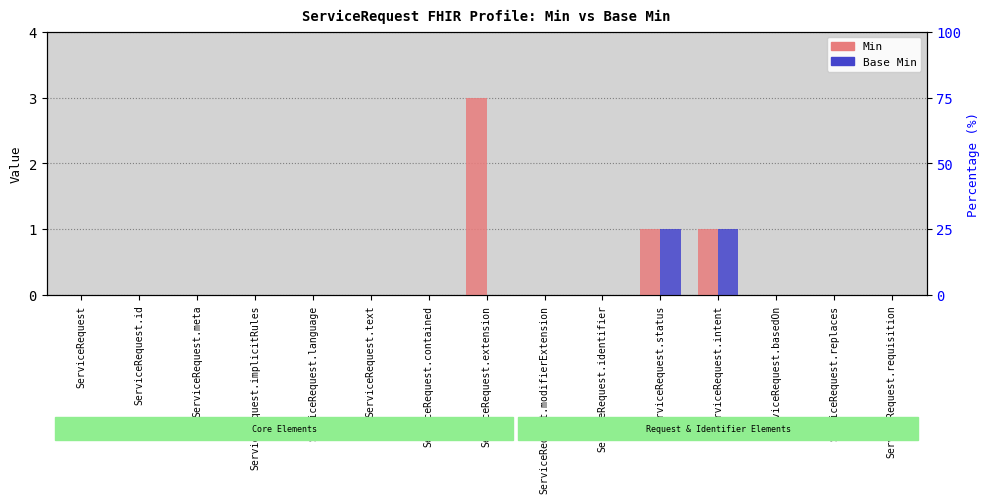

How many data points does each series have?

15